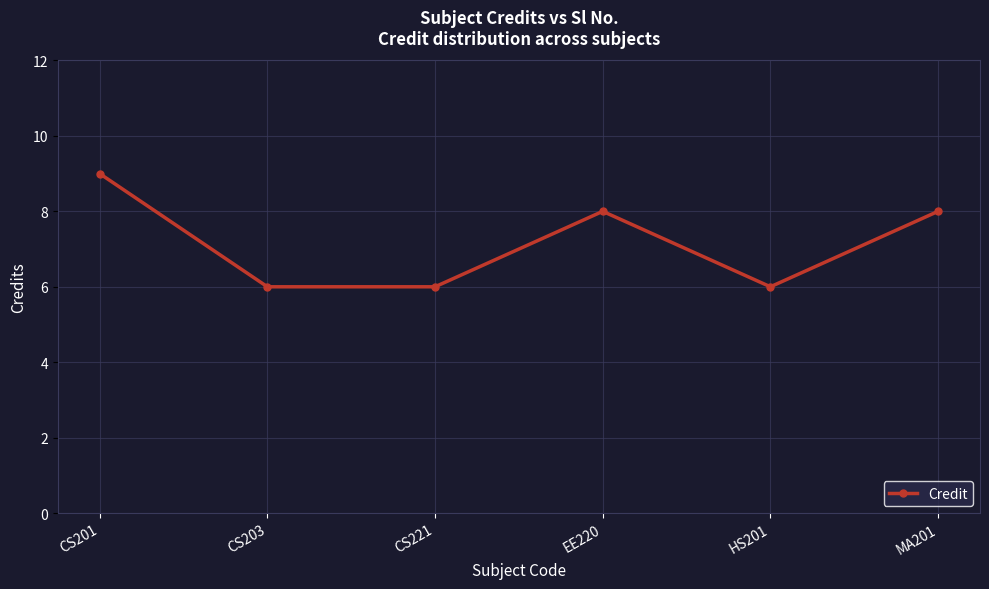

Reading left to right, extract all data points from this chart.

CS201=9	CS203=6	CS221=6	EE220=8	HS201=6	MA201=8